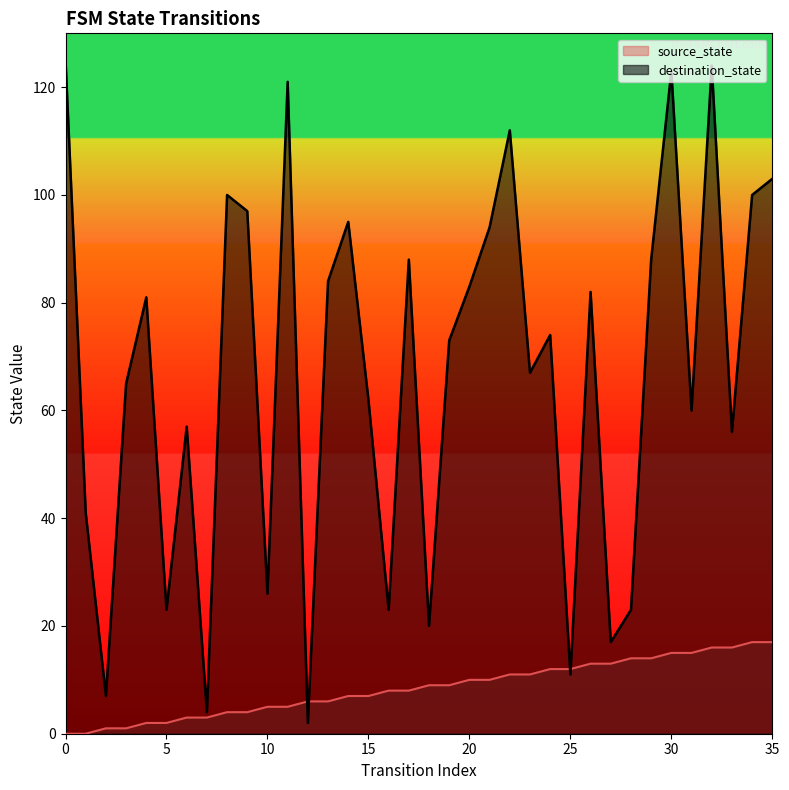

What is the lowest value of the destination_state series?

2